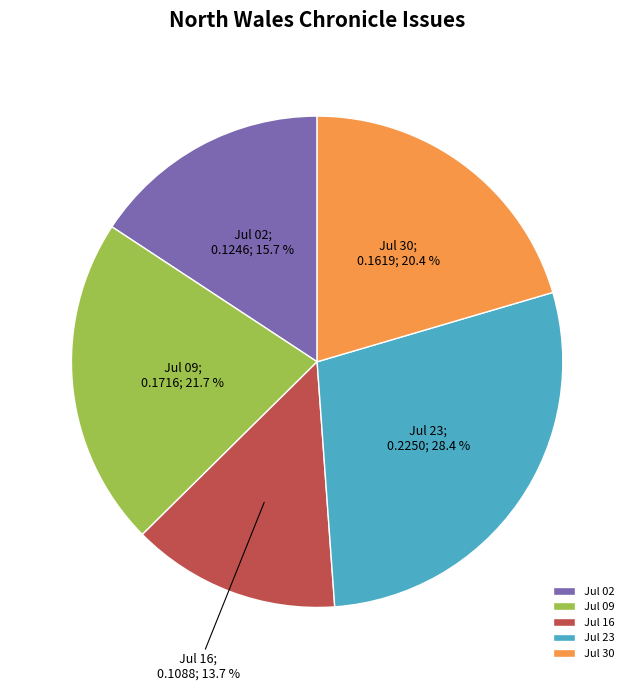

Combined, do Jul 09 and Jul 30 account for over 50%?

No